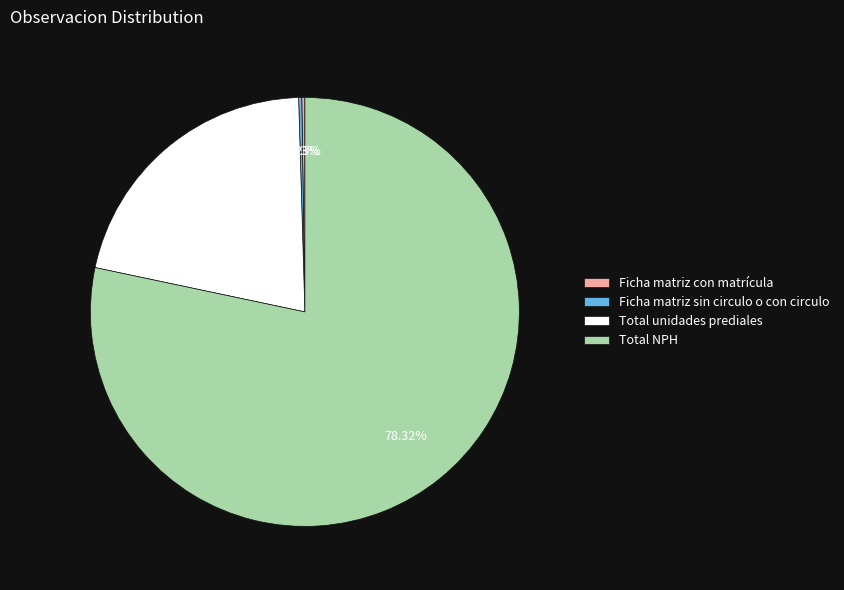

What is the largest slice in the pie chart?

Total NPH